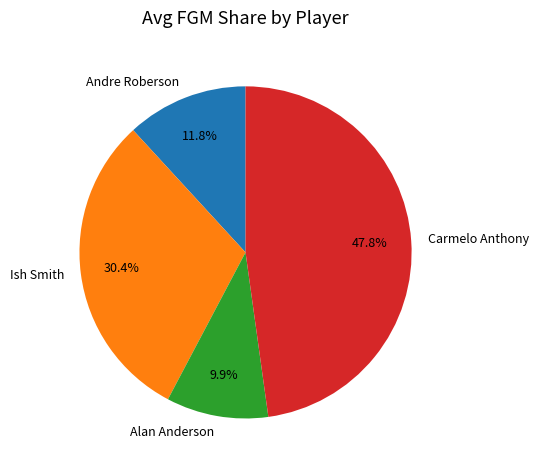

How many segments does this pie chart have?

4